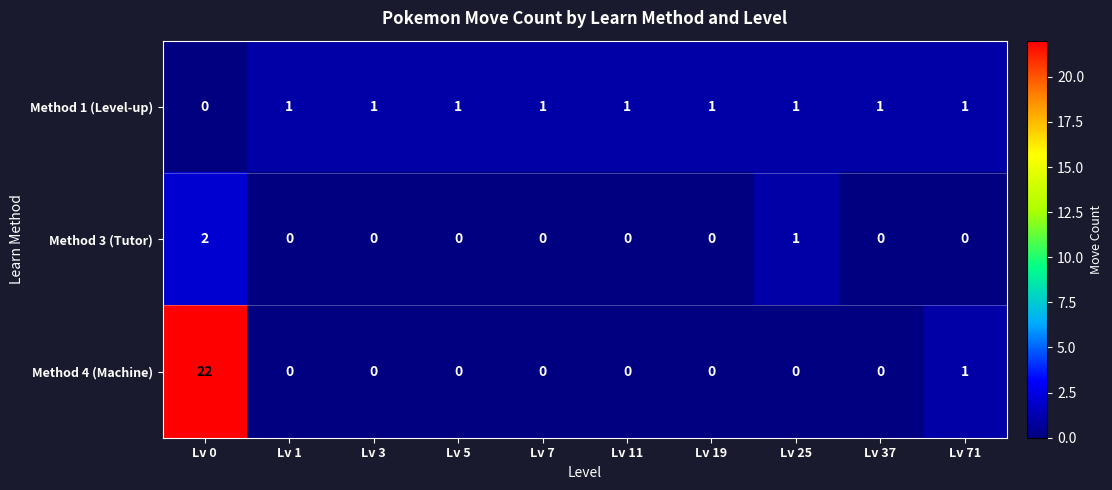

Reading left to right, what are all the values shown in this chart?

Method 1 (Level-up): 0	1	1	1	1	1	1	1	1	1
Method 3 (Tutor): 2	0	0	0	0	0	0	1	0	0
Method 4 (Machine): 22	0	0	0	0	0	0	0	0	1